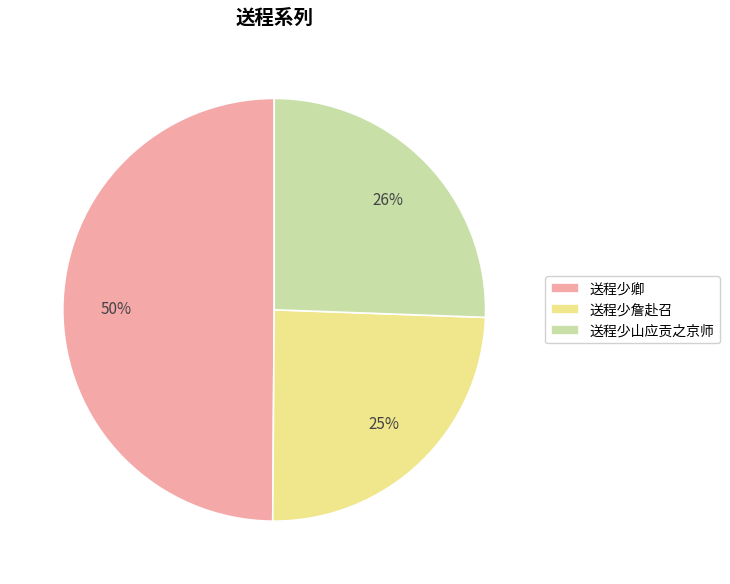

Between 送程少卿 and 送程少山应贡之京师, which is larger?

送程少卿